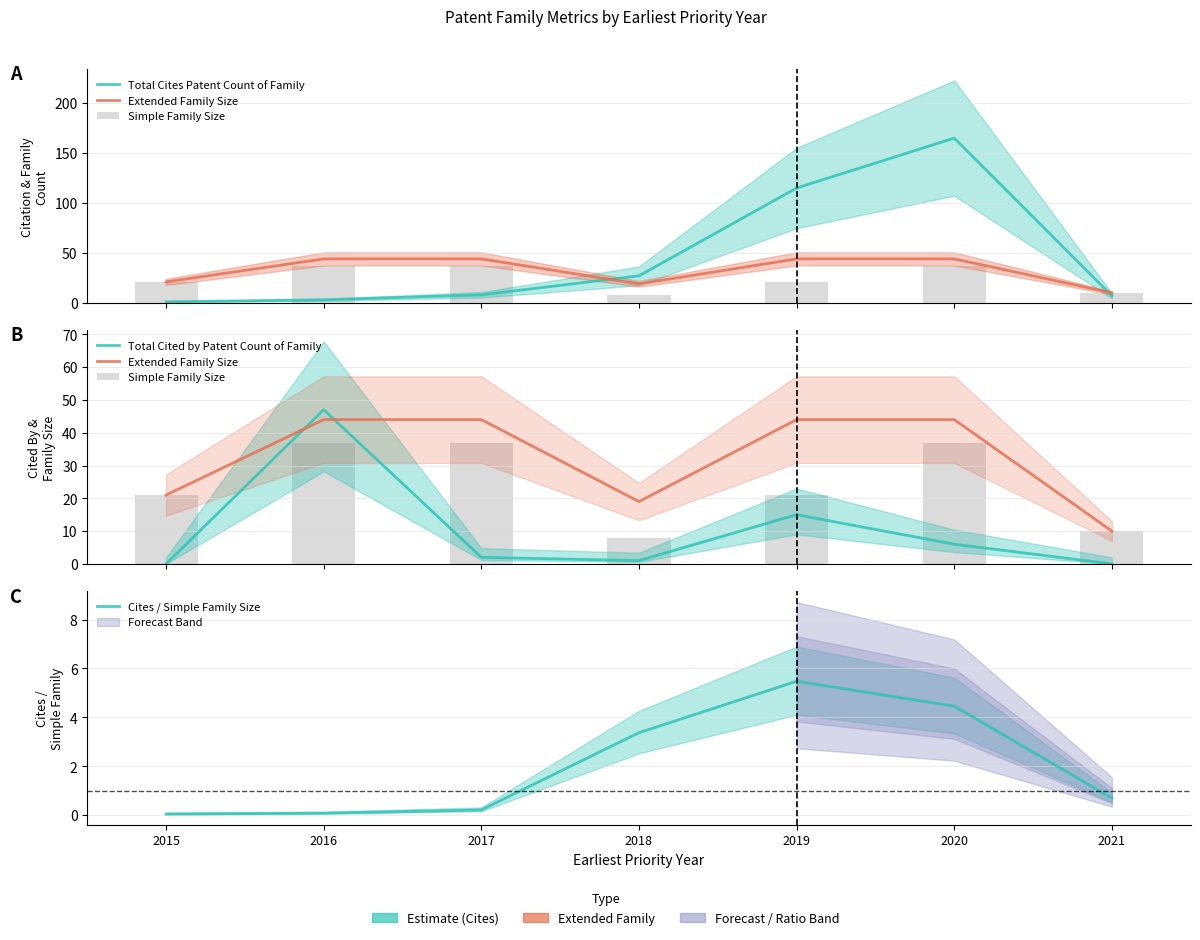

How many groups of bars are there?

7